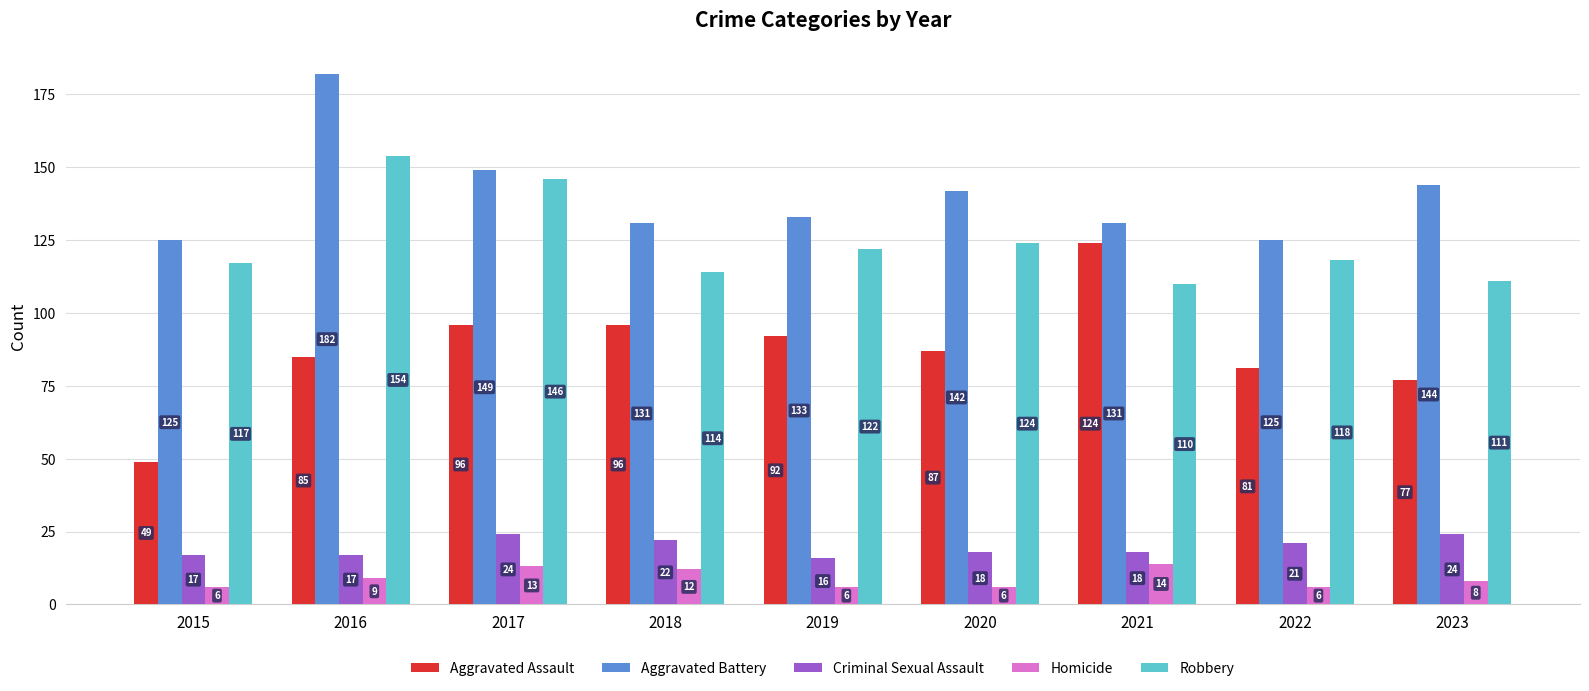

Reading right to left, list all the values displayed in this chart.

Aggravated Assault: 2023=77	2022=81	2021=124	2020=87	2019=92	2018=96	2017=96	2016=85	2015=49
Aggravated Battery: 2023=144	2022=125	2021=131	2020=142	2019=133	2018=131	2017=149	2016=182	2015=125
Criminal Sexual Assault: 2023=24	2022=21	2021=18	2020=18	2019=16	2018=22	2017=24	2016=17	2015=17
Homicide: 2023=8	2022=6	2021=14	2020=6	2019=6	2018=12	2017=13	2016=9	2015=6
Robbery: 2023=111	2022=118	2021=110	2020=124	2019=122	2018=114	2017=146	2016=154	2015=117